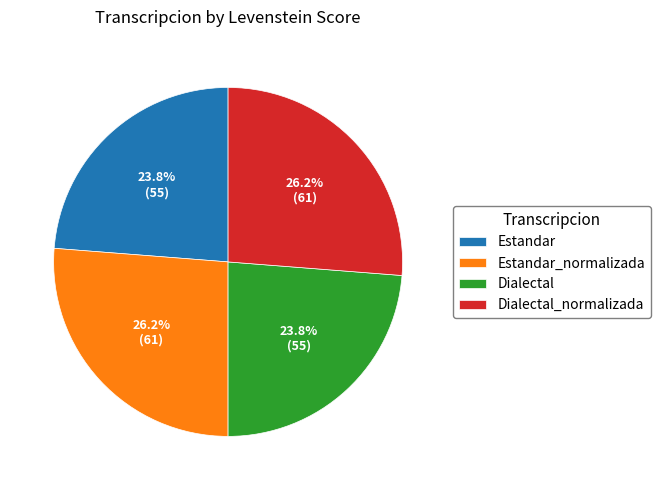

To the nearest percent, what is the difference between the largest and smallest slice percentages?

2%